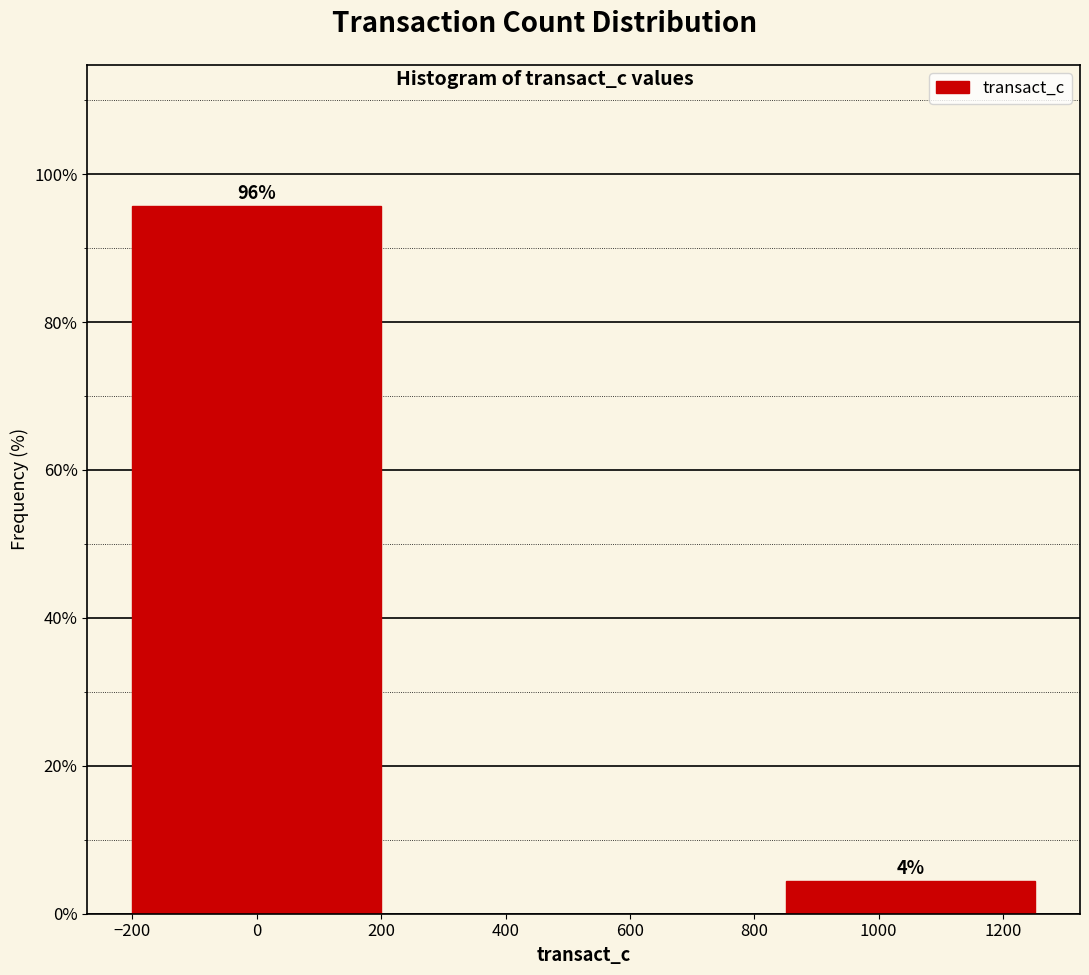

The chart shows a value of 127.6 at 0. True or false?

False